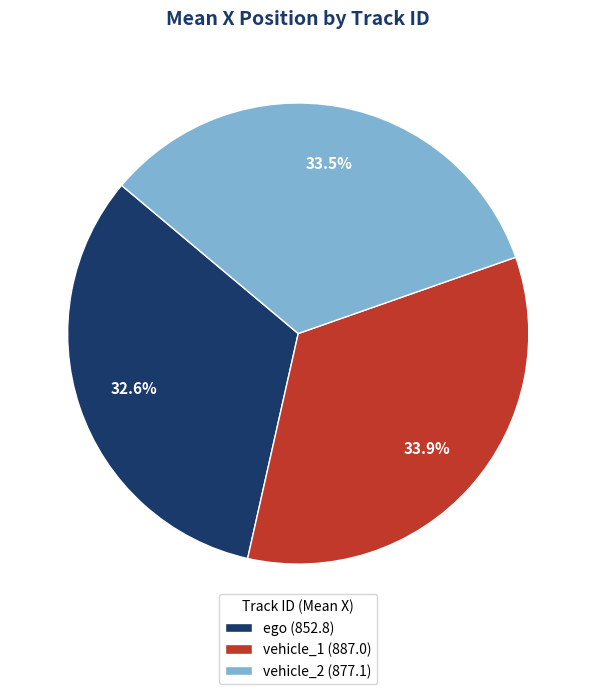

The vehicle_1 slice represents 49% of the pie. True or false?

False